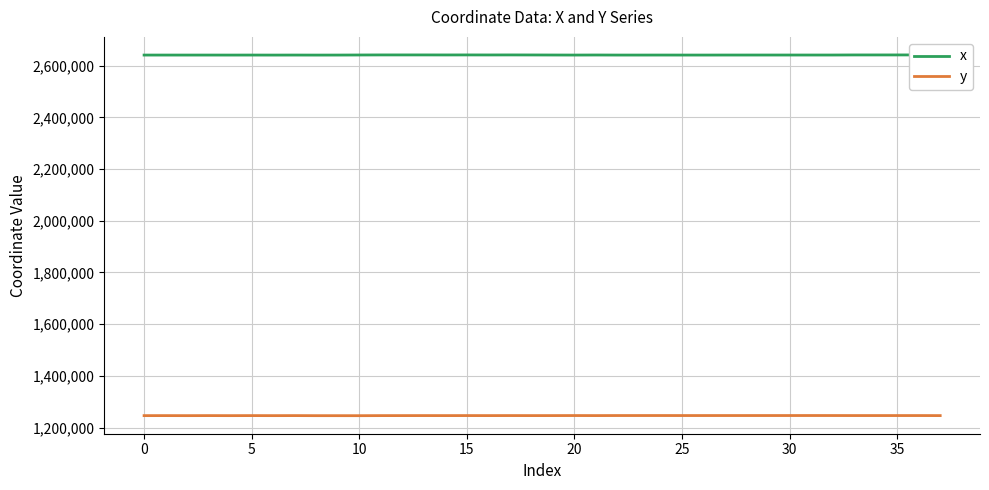

What is the label of the 25th point from the left?

24